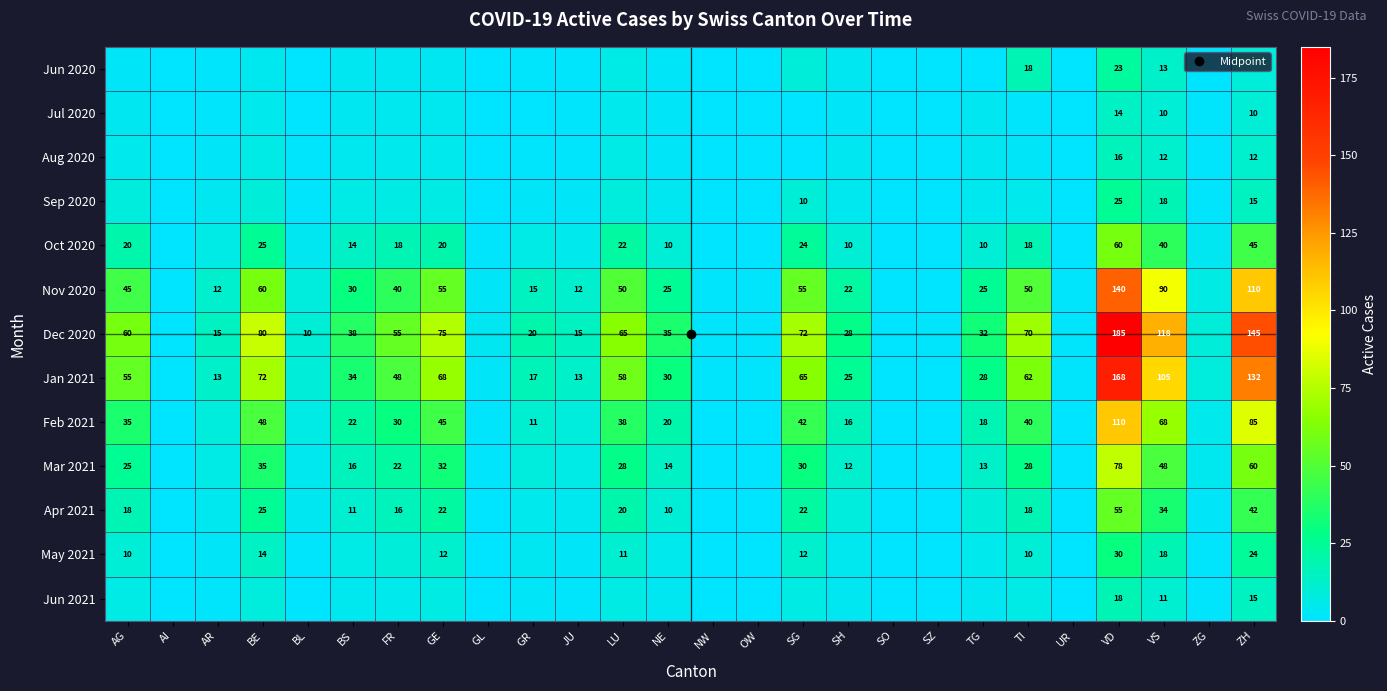

Which series changed the most between AR and TI?

Dec 2020